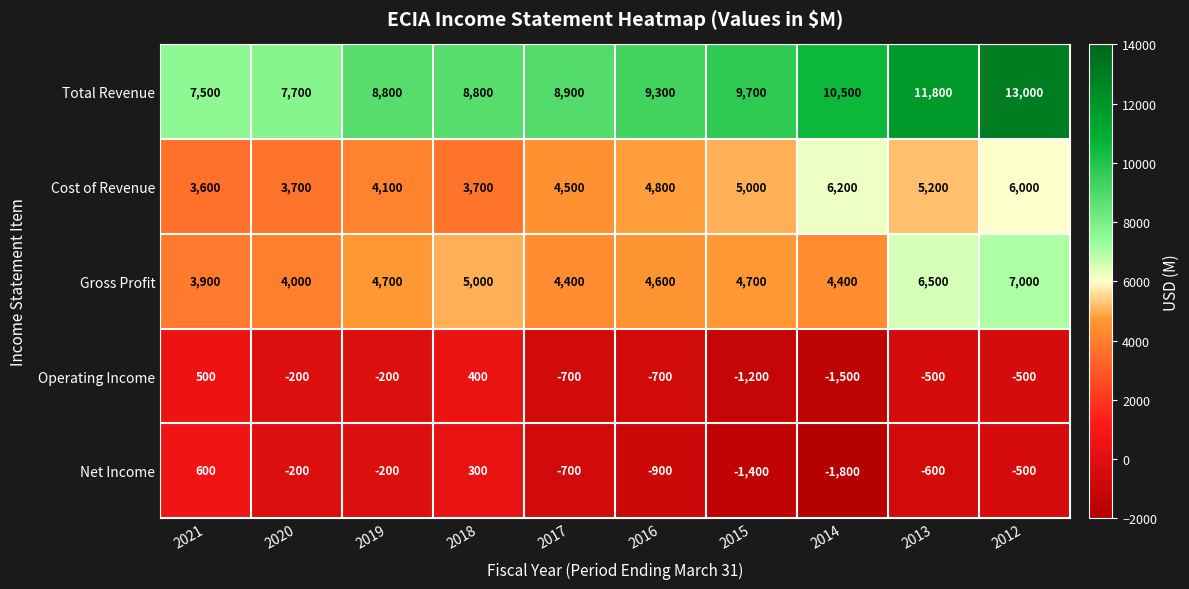

What is the spread (max minus min) of values at 2016?

10200